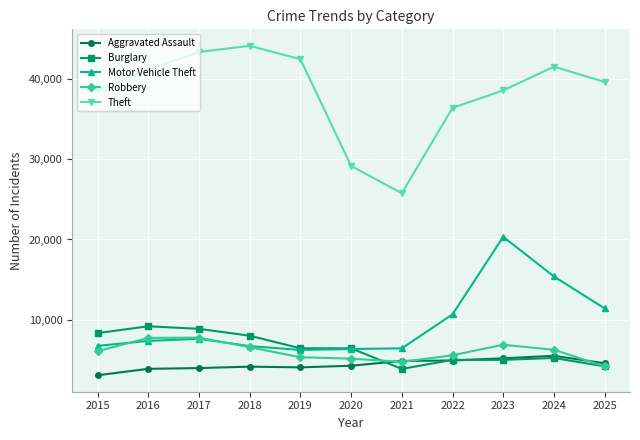

Which series changed the most between 2017 and 2024?

Motor Vehicle Theft